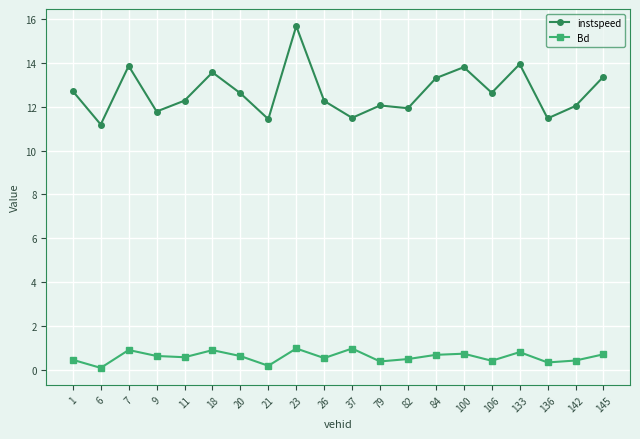

What is the average value of the instspeed series?

12.7